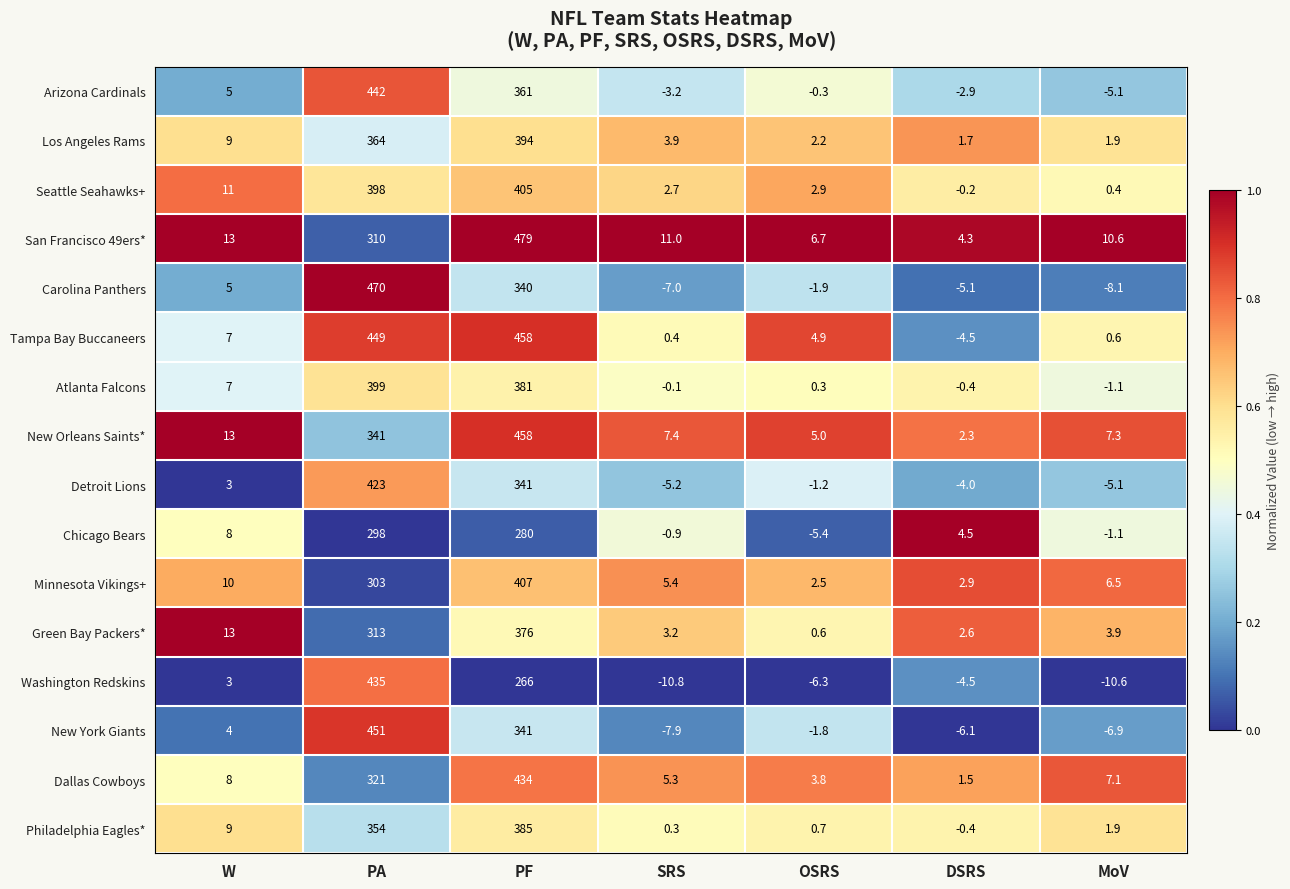

What is the approximate value of Atlanta Falcons at W?

7.0